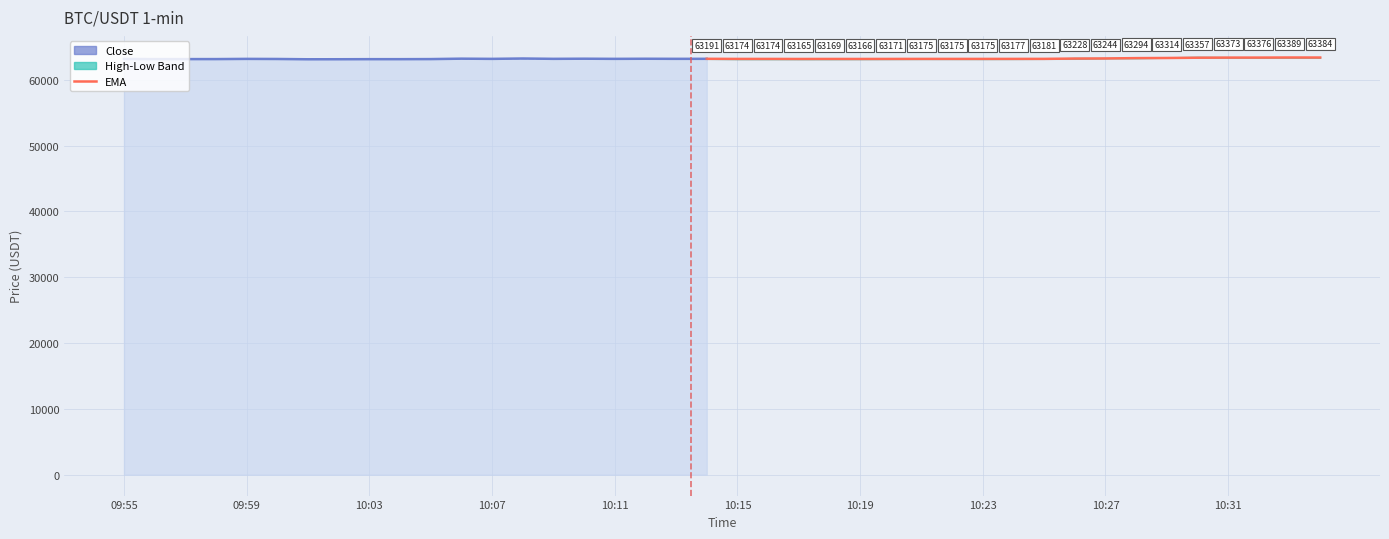

Reading right to left, transcribe all the data shown in this chart.

63384.3	63388.8	63376.4	63372.9	63357.3	63314.5	63294.2	63244.3	63227.9	63181.1	63177.4	63174.6	63175.2	63175.3	63171.2	63166.2	63168.6	63164.7	63174.0	63174.0	63190.8